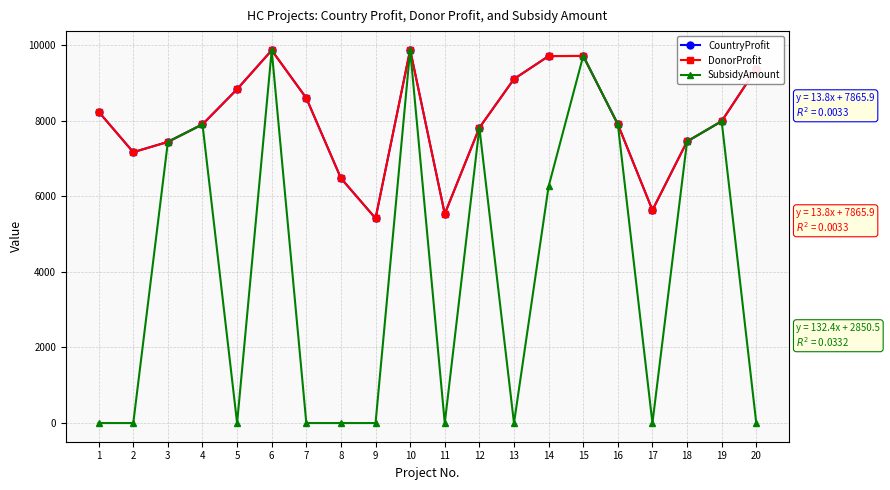

At which label is SubsidyAmount closest to 4935?

14